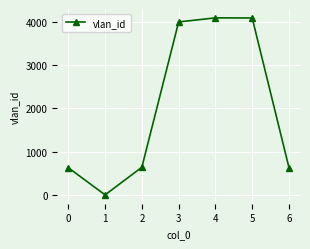

The chart shows a value of 640 at 2. True or false?

True